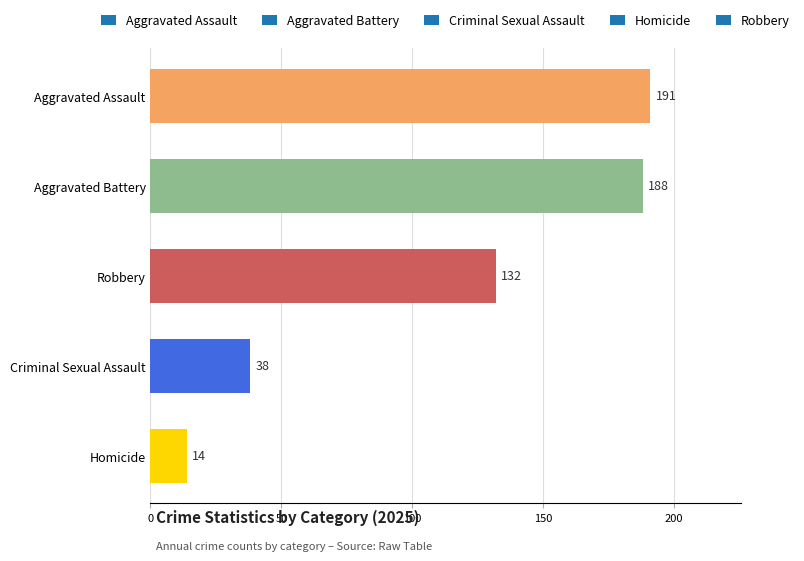

Between Robbery and Criminal Sexual Assault, which is larger?

Robbery